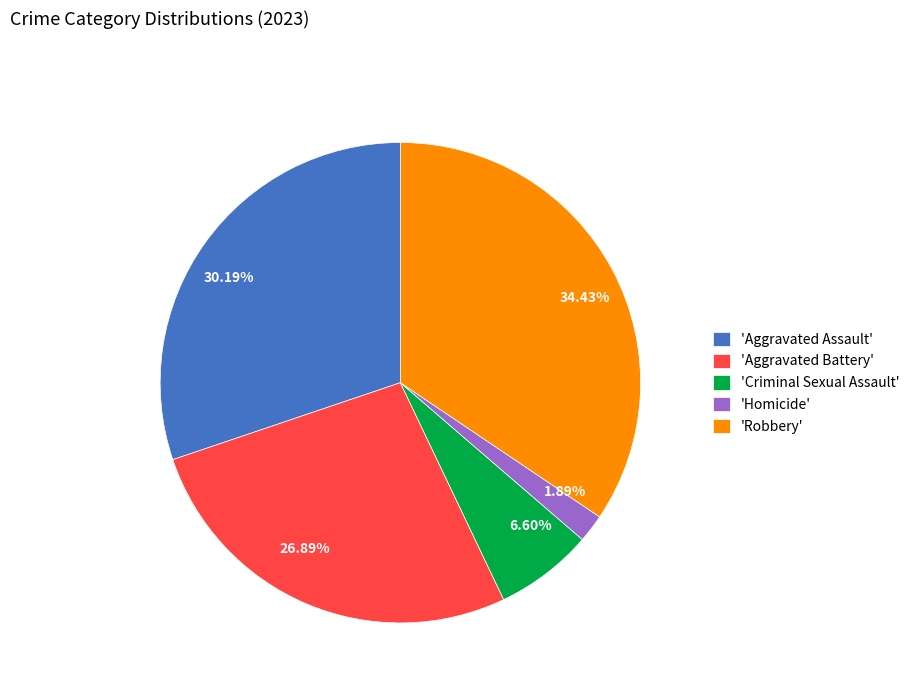

Combined, do 6.60% and 30.19% account for over 50%?

No